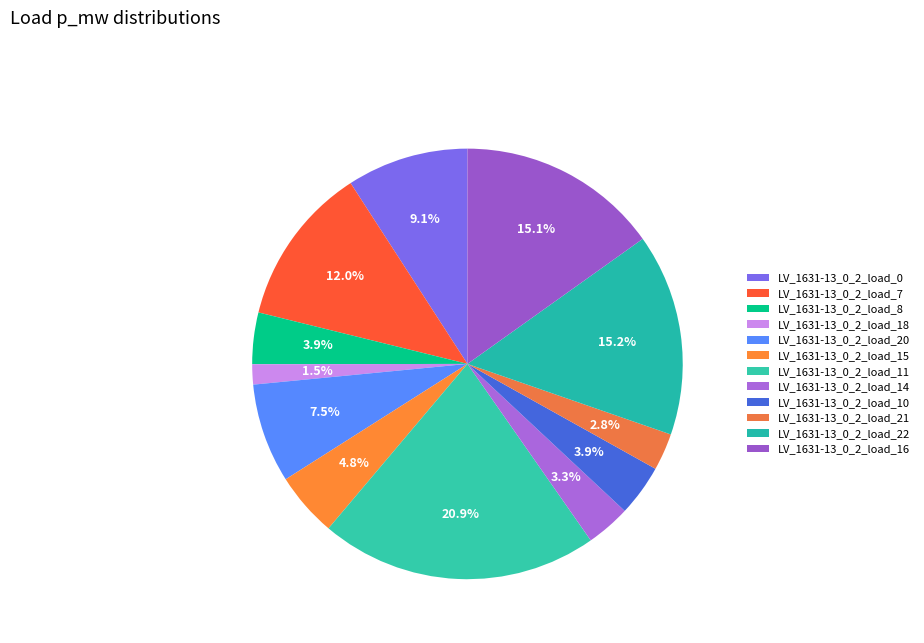

How many segments does this pie chart have?

12